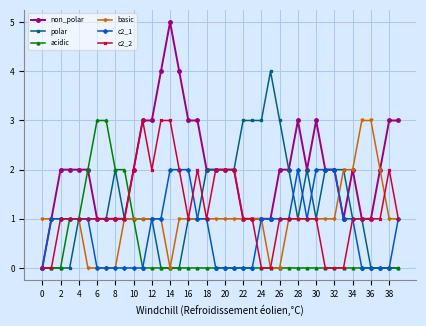

Which series has the widest spread of values?

non_polar